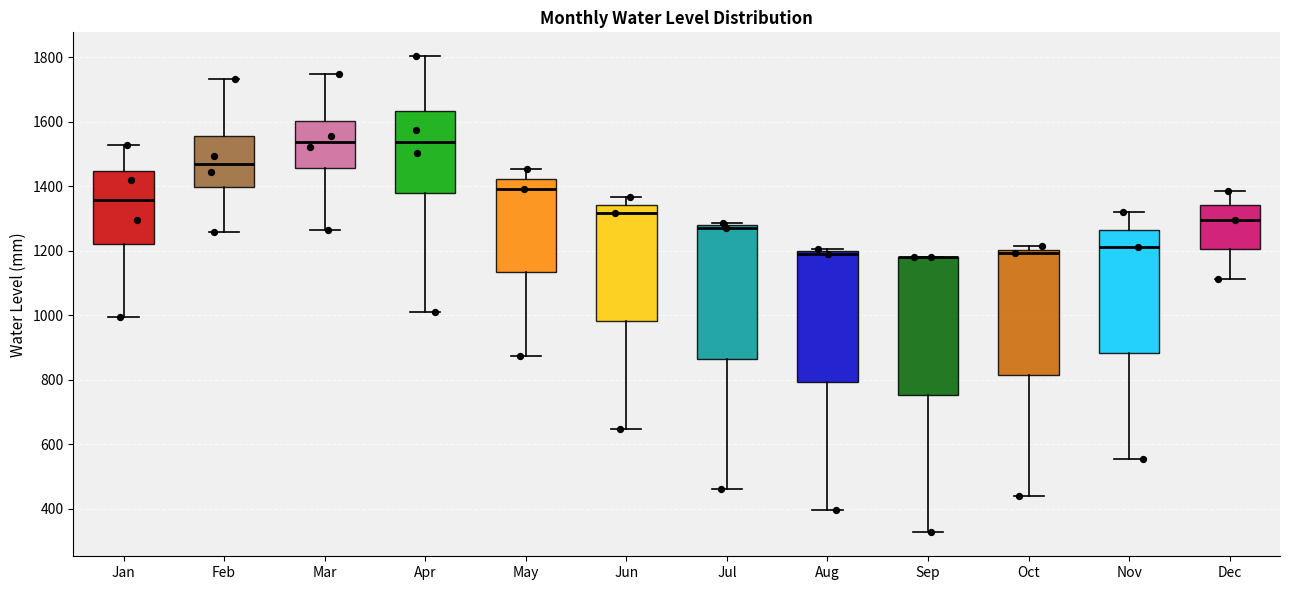

Reading left to right, read every box against the y-axis: the position of its median line, the range the box covers, and the ends of its whiskers. The values are not printed on the chart, so give them approximately, as read against the axis.

Jan: median 1360, box 1220 to 1440, whiskers 1000 to 1520
Feb: median 1460, box 1400 to 1560, whiskers 1260 to 1740
Mar: median 1540, box 1460 to 1600, whiskers 1260 to 1740
Apr: median 1540, box 1380 to 1640, whiskers 1000 to 1800
May: median 1400, box 1140 to 1420, whiskers 880 to 1460
Jun: median 1320, box 980 to 1340, whiskers 640 to 1360
Jul: median 1280 (just below the box's upper edge), box 860 to 1280, whiskers 460 to 1280 (just above the box's upper edge)
Aug: median 1200 (just below the box's upper edge), box 800 to 1200, whiskers 400 to 1200 (just above the box's upper edge)
Sep: median 1180 (drawn on the box's upper edge), box 760 to 1180, whiskers 320 to 1180
Oct: median 1200 (just below the box's upper edge), box 820 to 1200, whiskers 440 to 1220
Nov: median 1220, box 880 to 1260, whiskers 560 to 1320
Dec: median 1300, box 1200 to 1340, whiskers 1120 to 1380